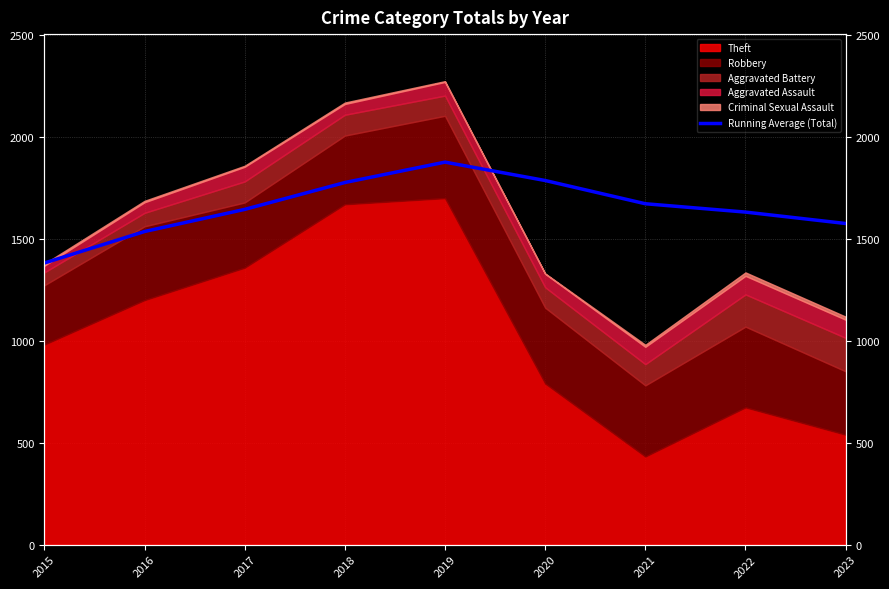

What is the change in value from 2017 to 2021?

+27.7